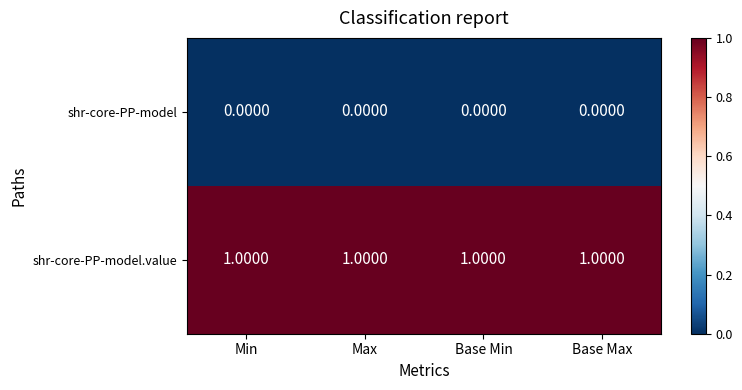

Rank the series by their maximum value, from highest to lowest.

shr-core-PP-model.value, shr-core-PP-model